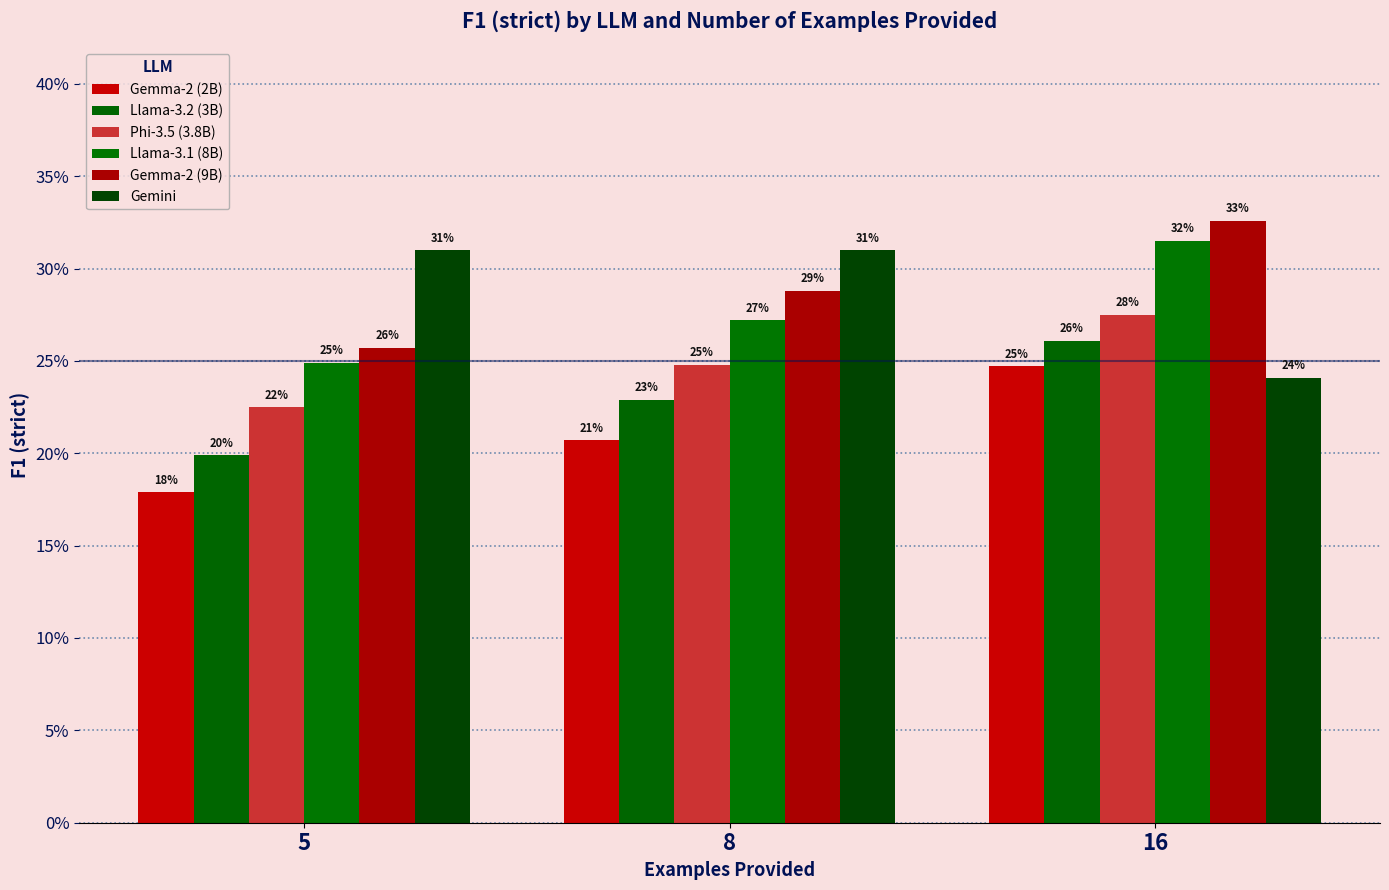

Does the chart contain stacked bars?

No